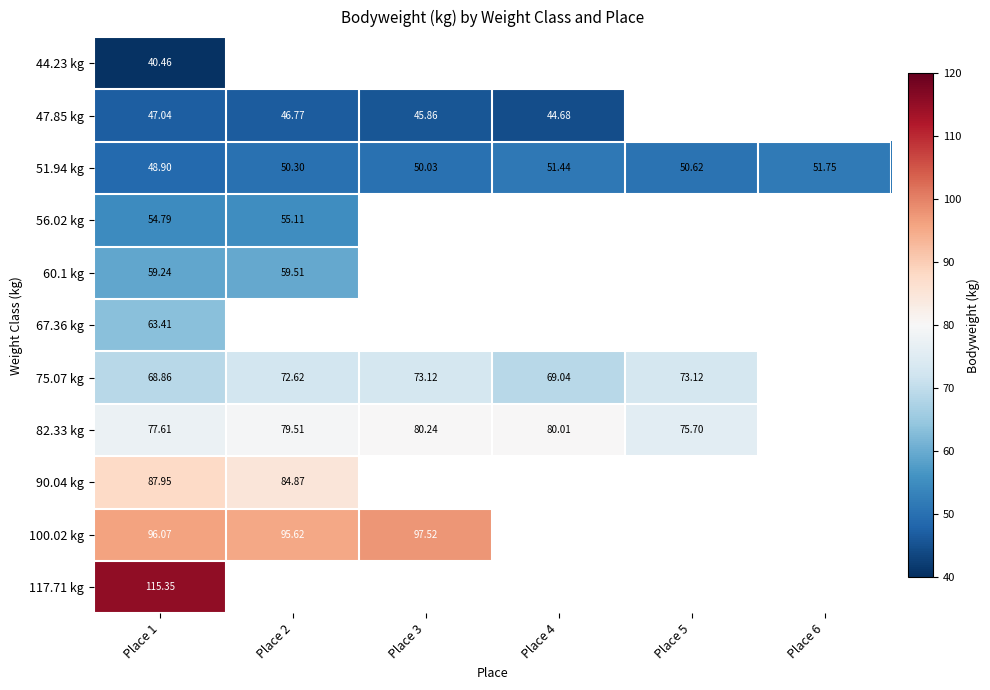

Which has a higher value, Place 3 or Place 5?

Place 5